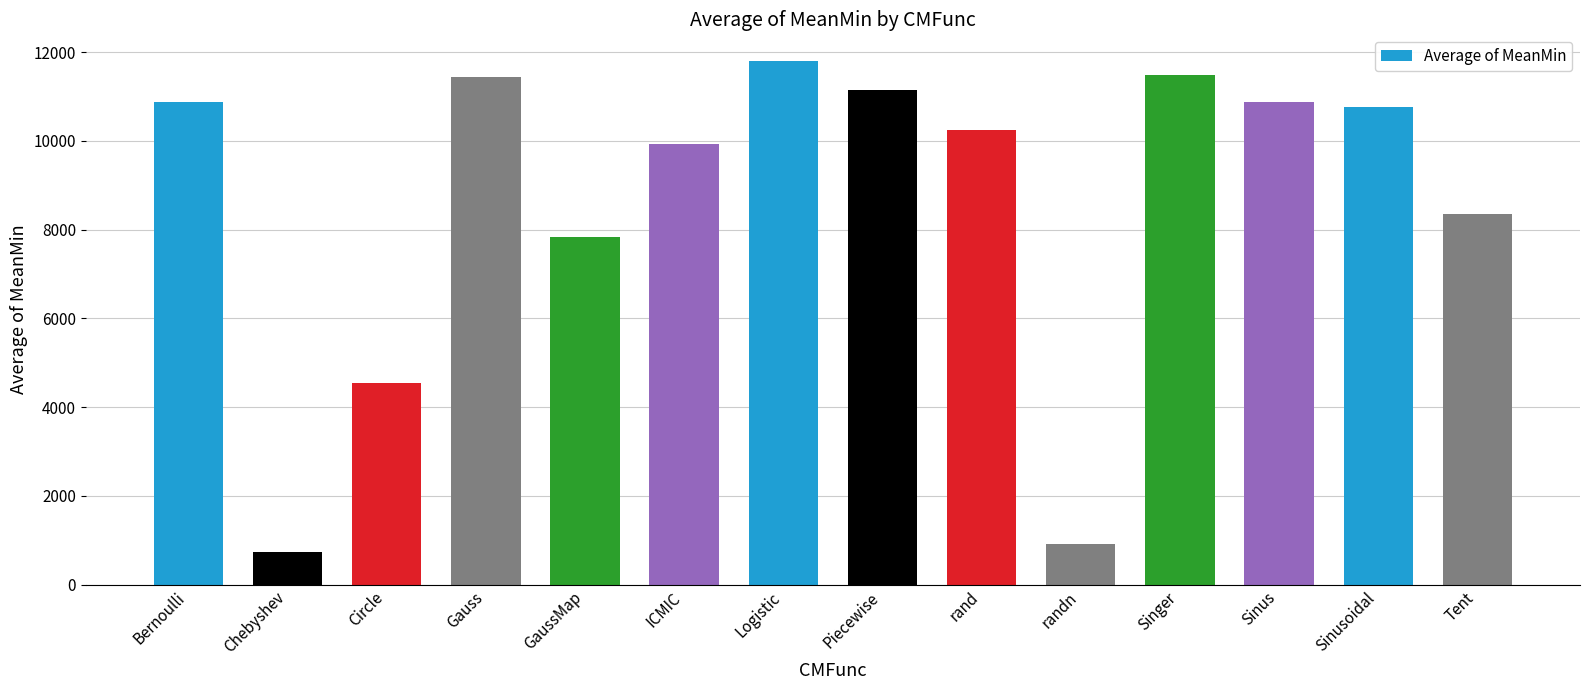

What is the change in value from Gauss to Sinus?

-563.4